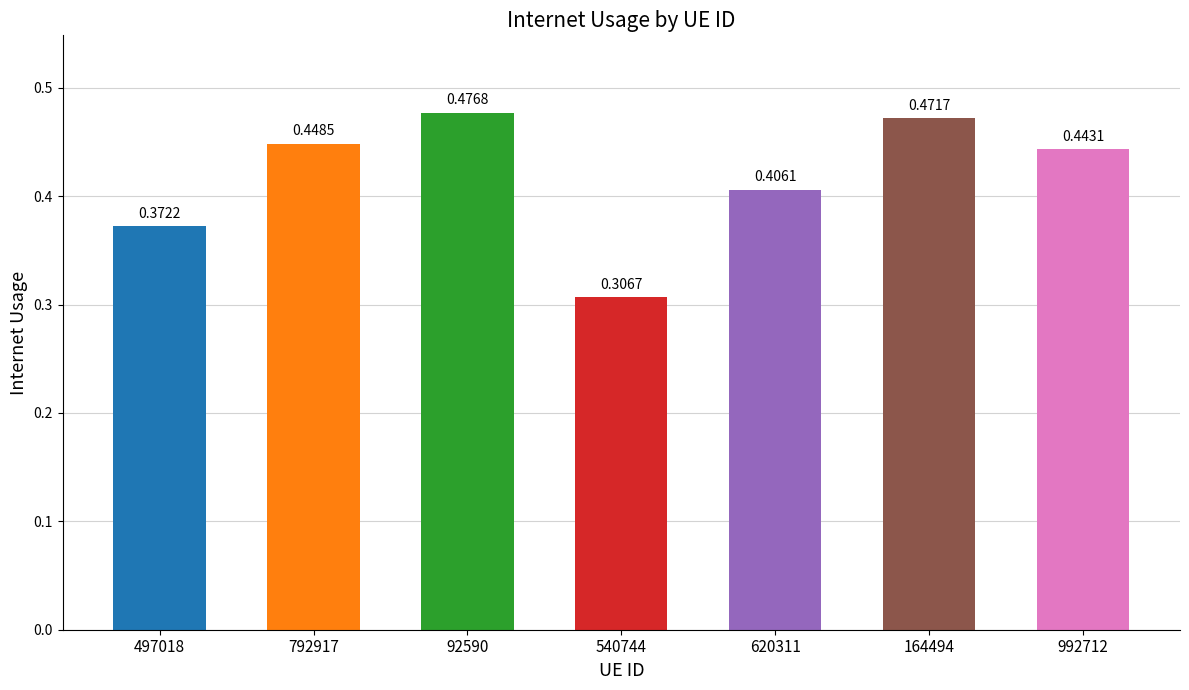

What is the sum of the values at 620311 and 497018?

0.8